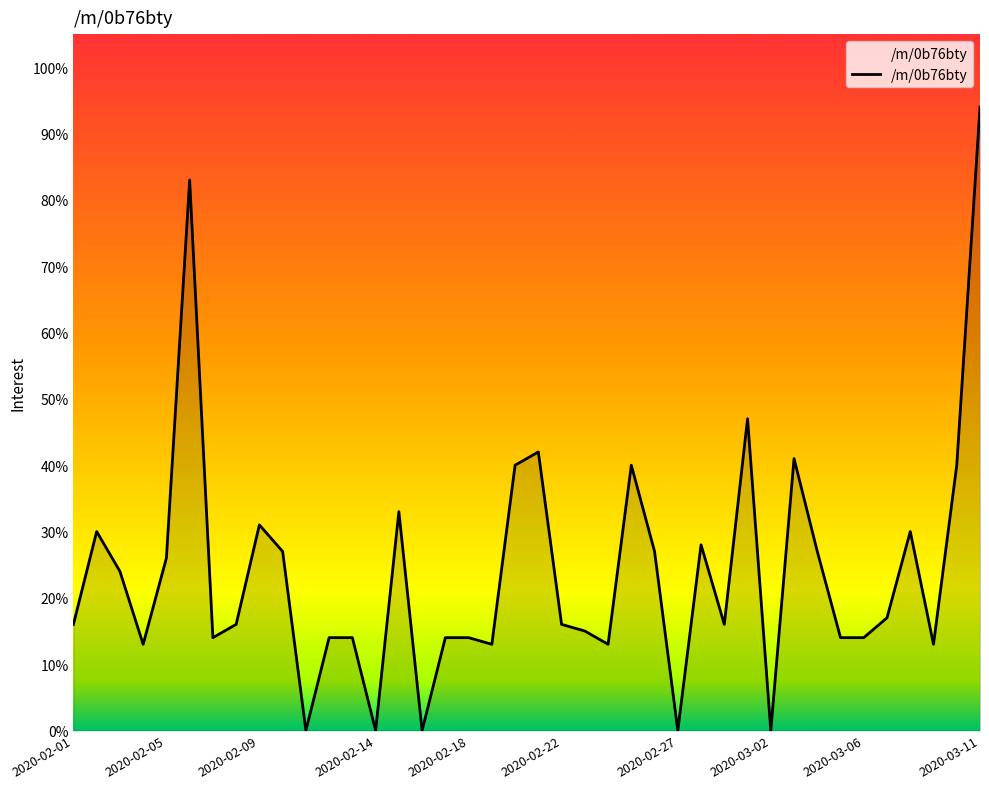

Count the number of data series in this chart.

1